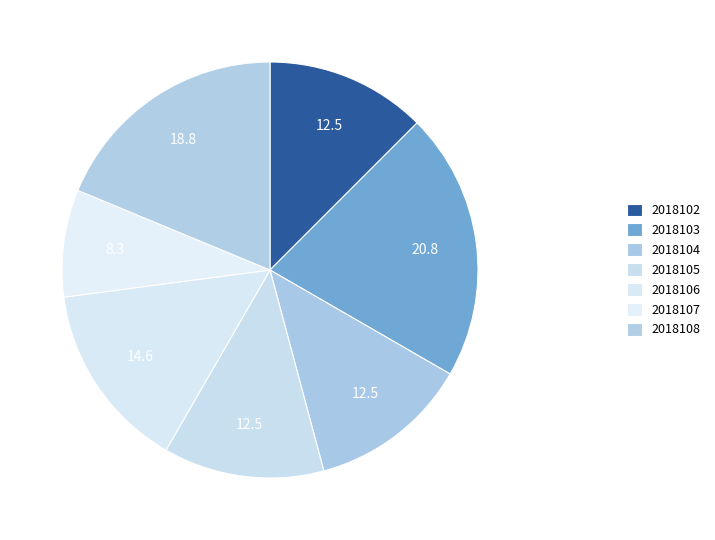

How many slices are in this pie chart?

7